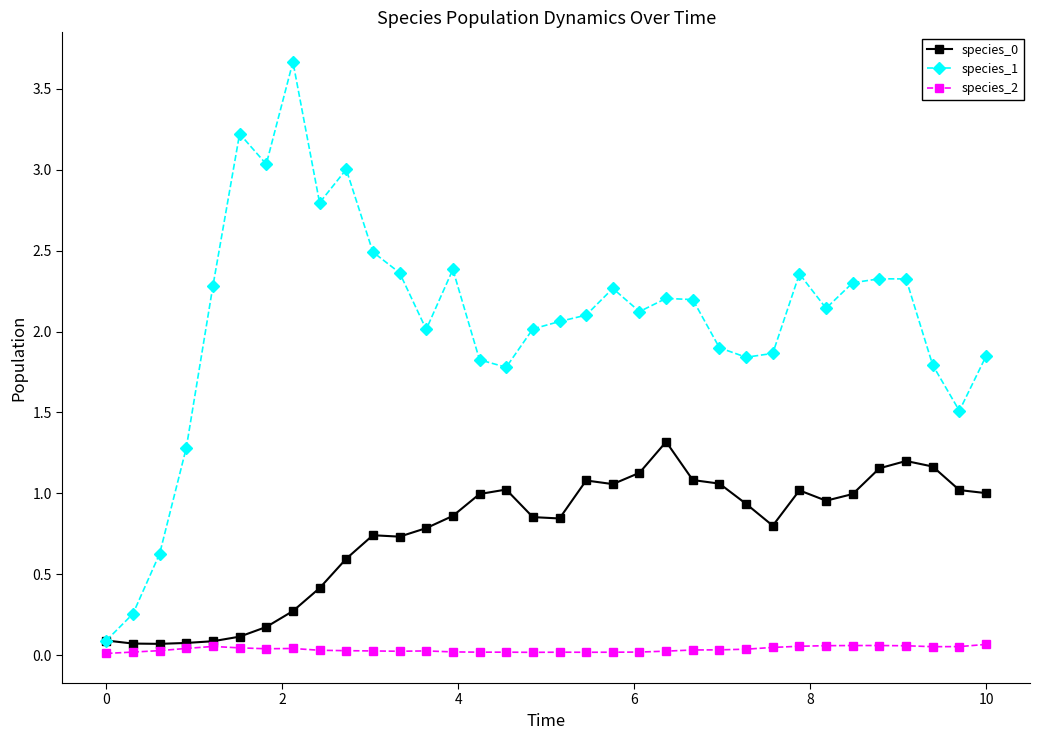

Is this an area chart (filled region under the line)?

No